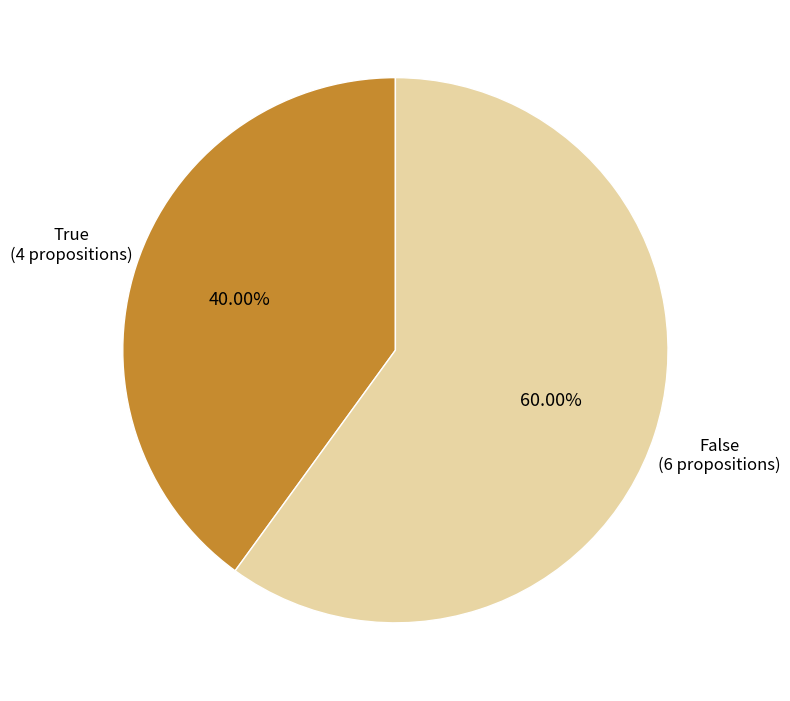

Which has a higher value, True (4 propositions) or False (6 propositions)?

False (6 propositions)